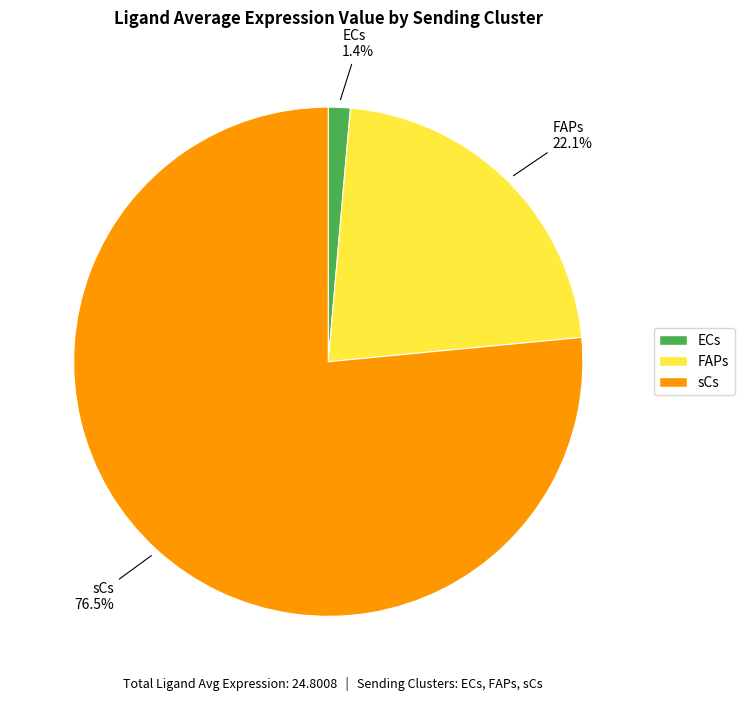

Rank the categories by value from lowest to highest.

ECs, FAPs, sCs